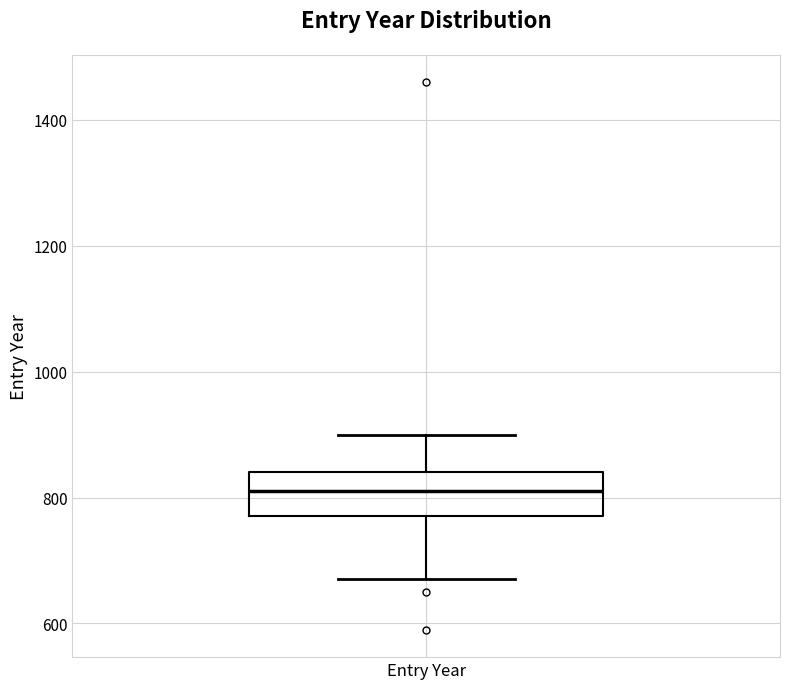

Transcribe this box plot: give where the median line is, the range the box spans, and where the two whiskers end, as read against the y-axis. The values are not printed on the chart, so give them approximately, as read against the axis.

median 820, box 780 to 840, whiskers 680 to 900